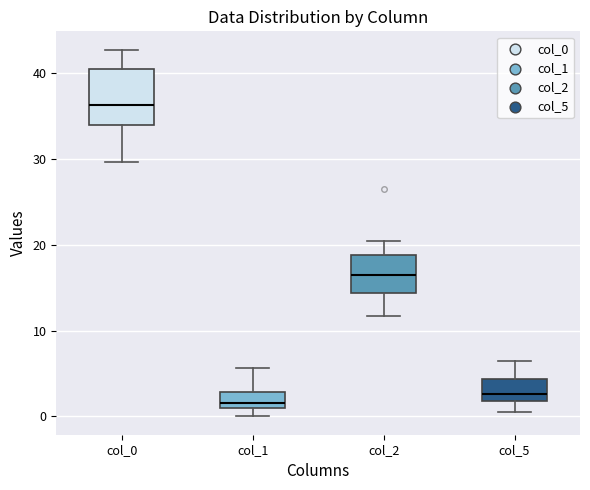

Reading left to right, read every box against the y-axis: the position of its median line, the range the box covers, and the ends of its whiskers. The values are not printed on the chart, so give them approximately, as read against the axis.

col_0: median 36, box 34 to 40, whiskers 30 to 43
col_1: median 2, box 1 to 3, whiskers 0 to 6
col_2: median 17, box 14 to 19, whiskers 12 to 21
col_5: median 3, box 2 to 4, whiskers 0 to 6